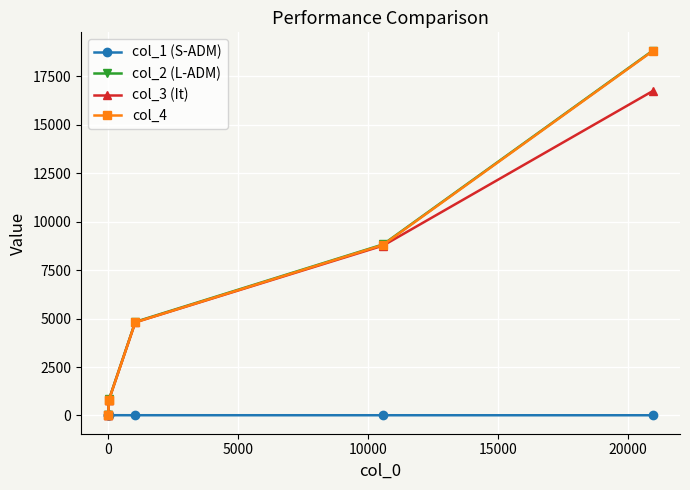

What is the highest value of the col_1 (S-ADM) series?

21.8